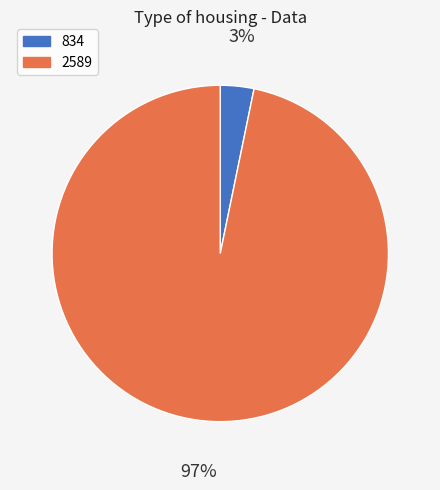

Count the number of slices in the pie.

2